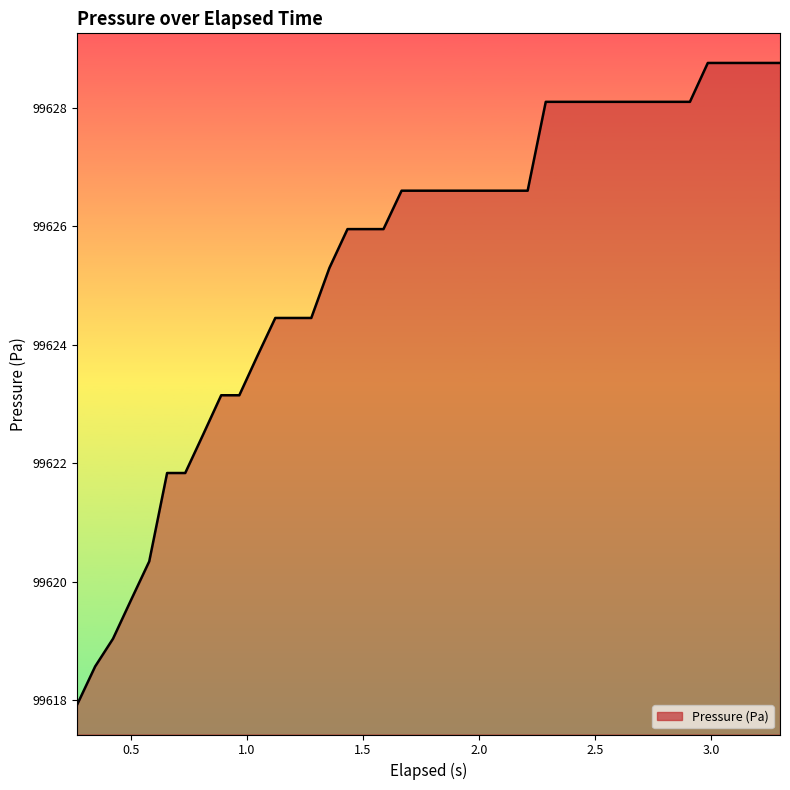

What is the difference between the maximum and minimum values?

10.8